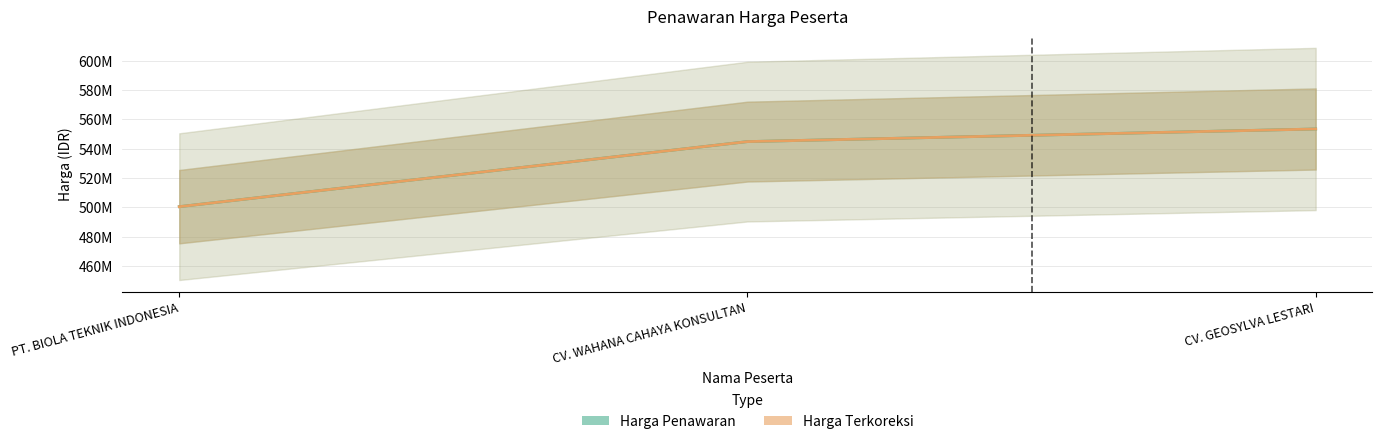

Which category has the highest value across all series?

CV. GEOSYLVA LESTARI